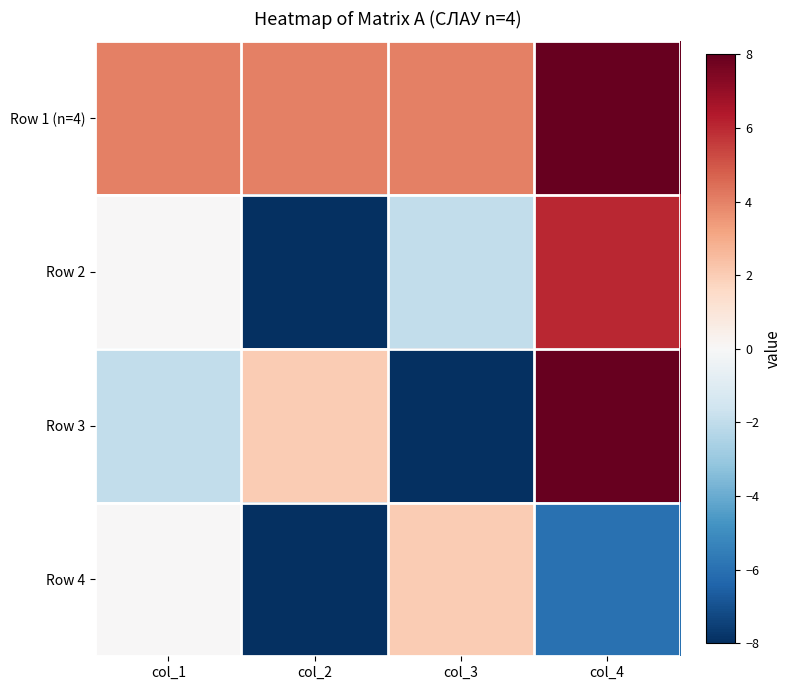

Reading left to right, what are all the values shown in this chart?

Row 1 (n=4): col_1=4	col_2=4	col_3=4	col_4=8
Row 2: col_1=0	col_2=-8	col_3=-2	col_4=6
Row 3: col_1=-2	col_2=2	col_3=-8	col_4=8
Row 4: col_1=0	col_2=-8	col_3=2	col_4=-6